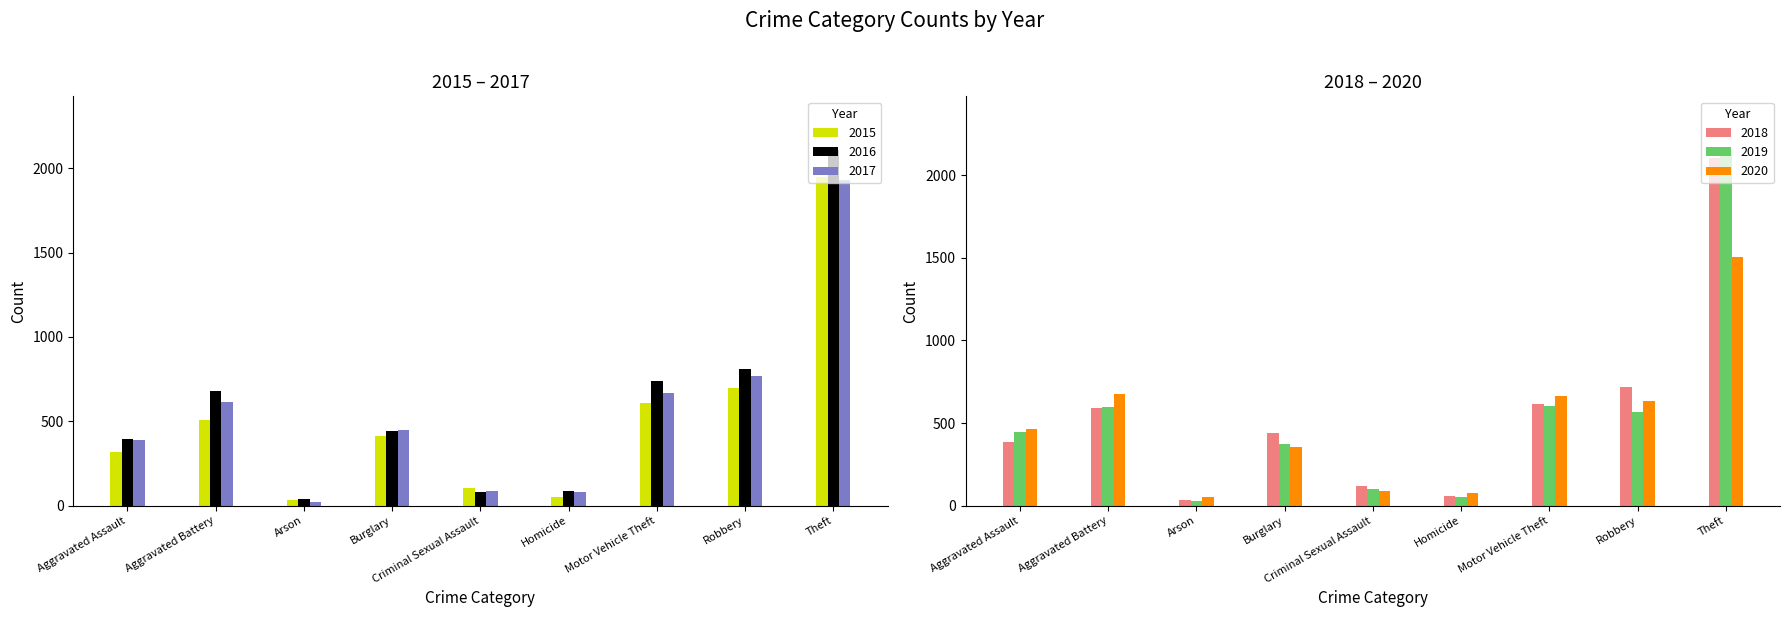

What value does the 2020 series have at Aggravated Assault?

463